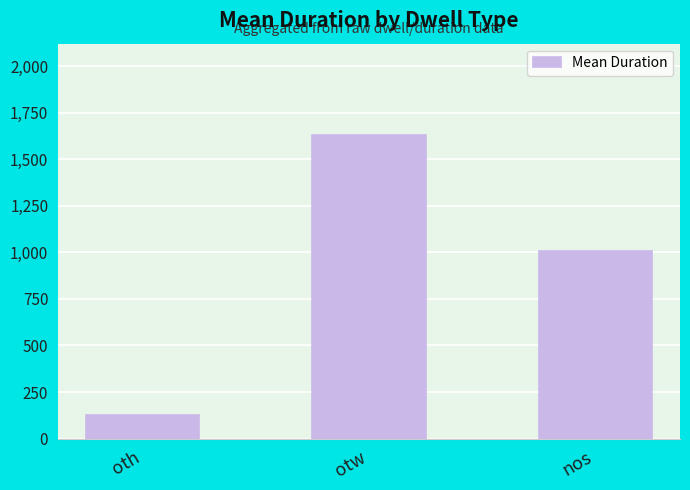

What is the ratio of the value at nos to the value at otw?

0.6